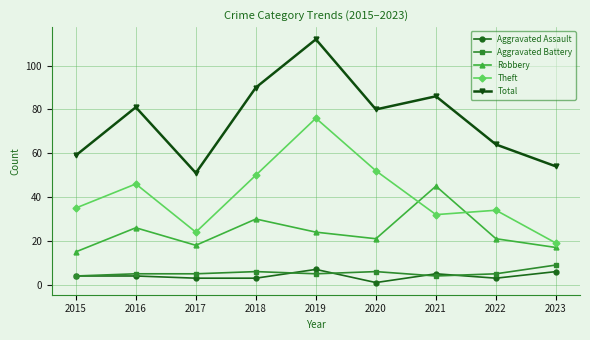

Which series has the largest range (max minus min)?

Total